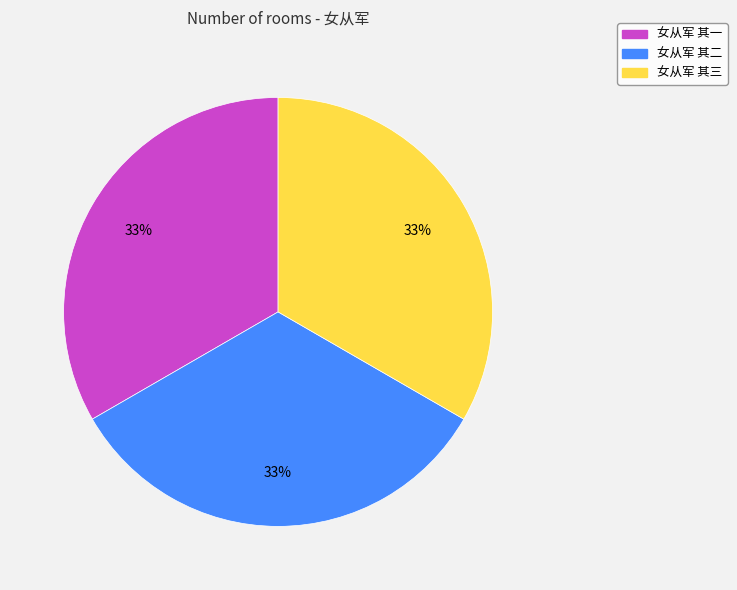

How many slices are in this pie chart?

3